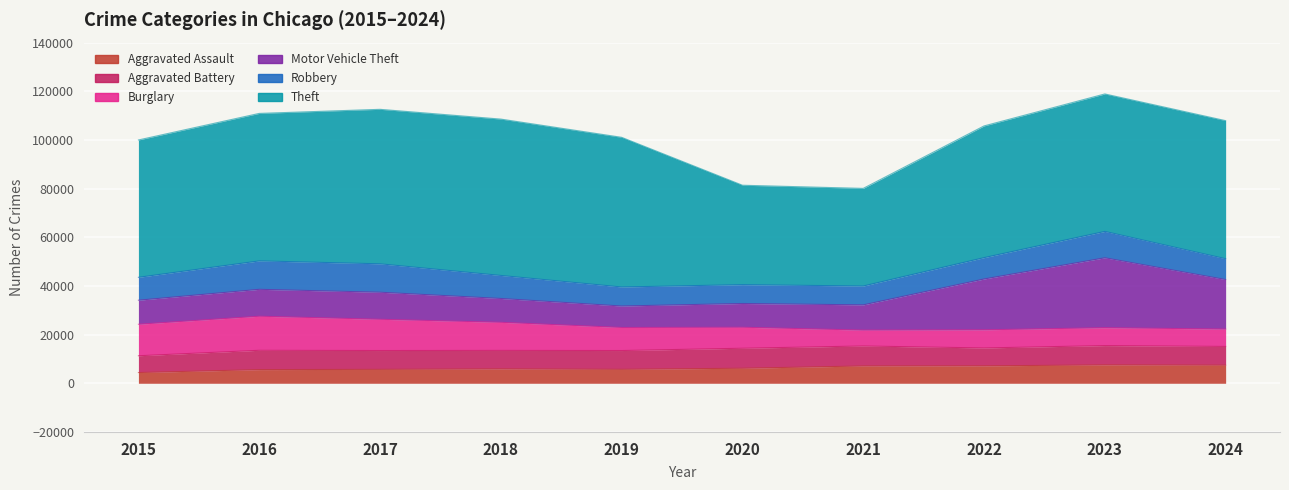

The Theft series shows 61503 at 2019. True or false?

True